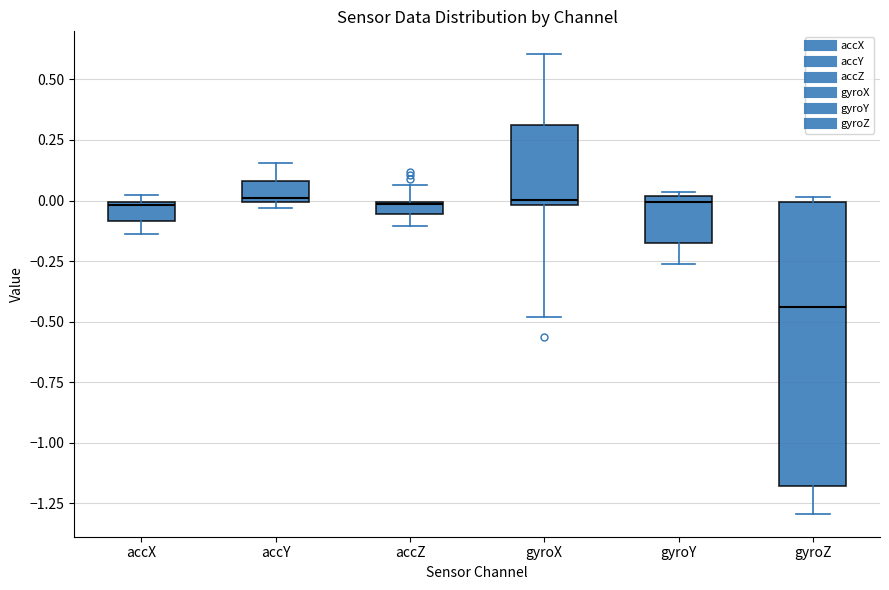

Which box is the tallest, from its lower edge to its upper edge?

gyroZ